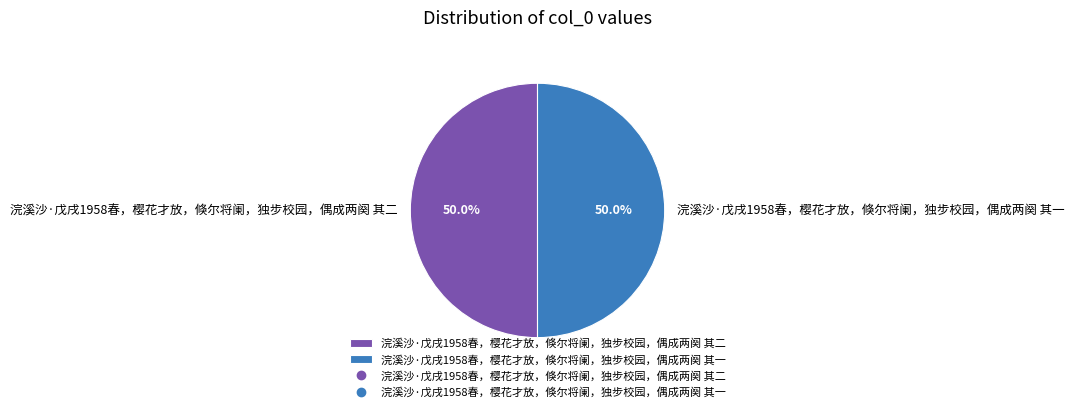

To the nearest percent, what is the average slice percentage?

50%